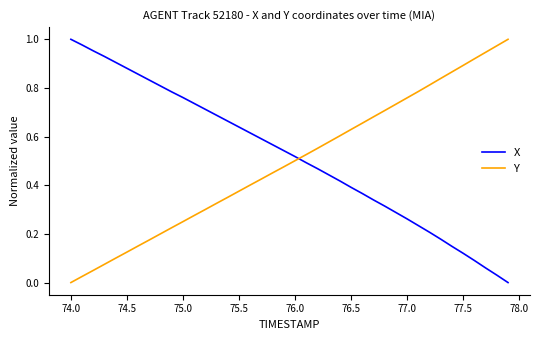

True or false: Y and X cross at least once.

True